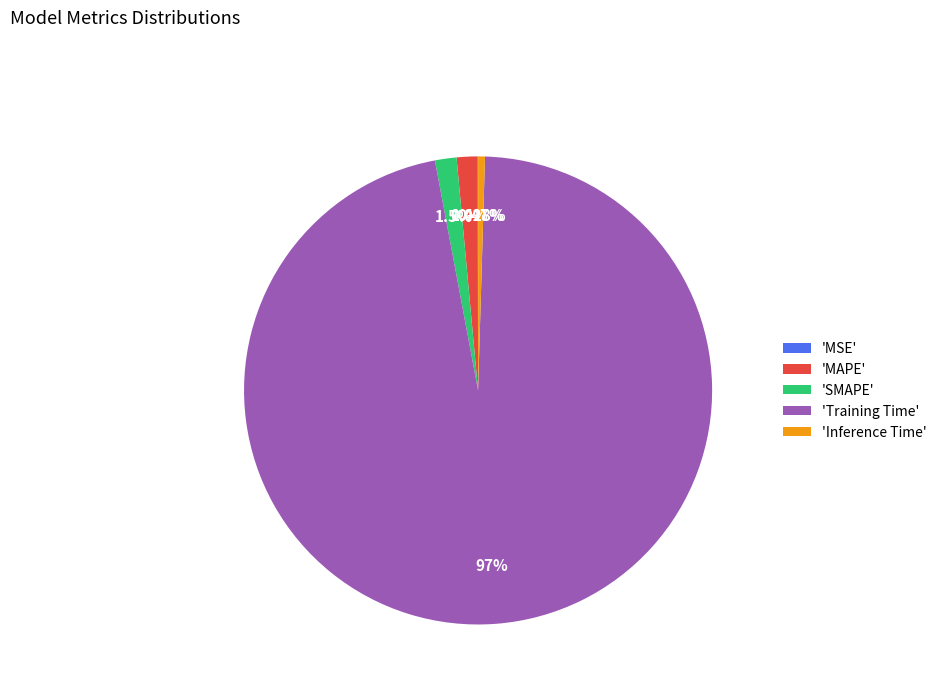

Combined, do 'Inference Time' and 'SMAPE' account for over 50%?

No